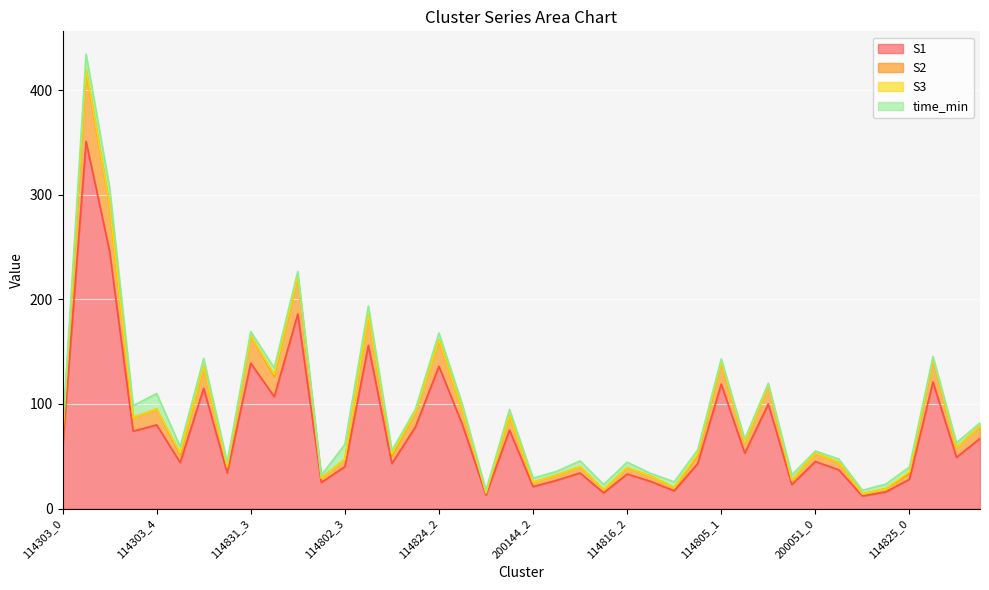

At which category does S1 reach its first local valley?

114303_3